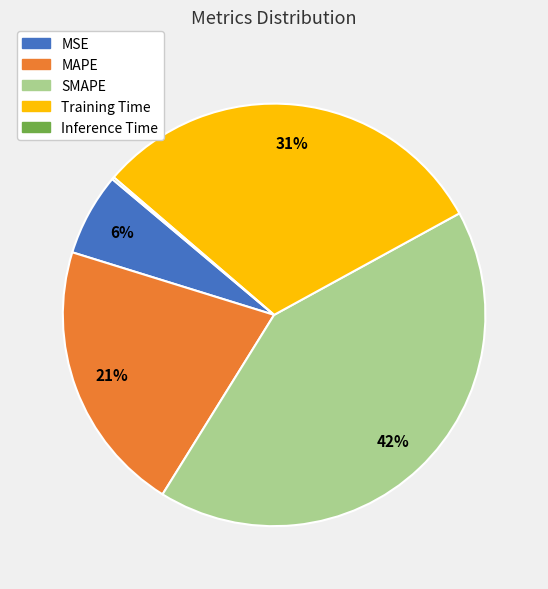

What percentage is the MSE slice, to the nearest percent?

6%